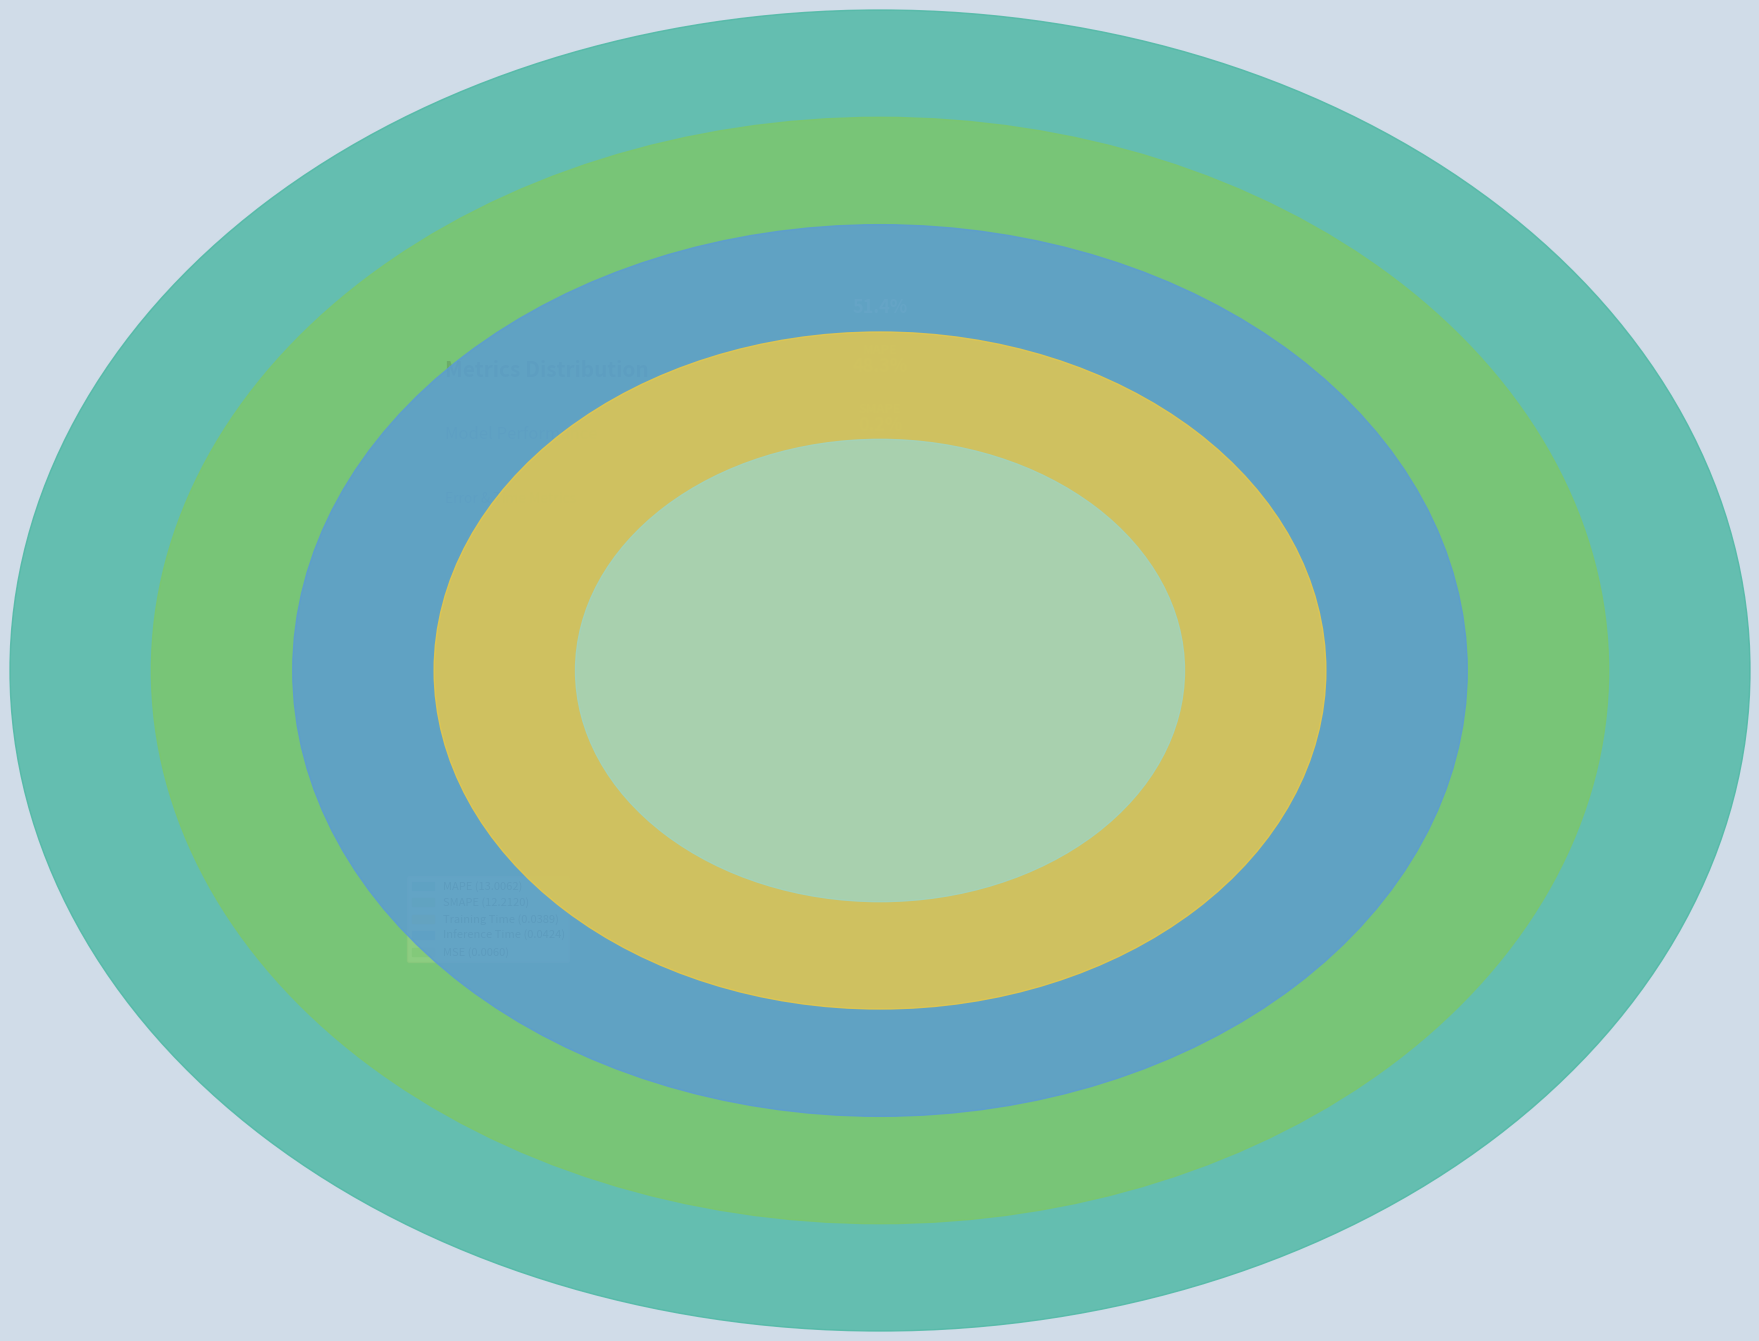

What percentage do Inference Time and SMAPE together represent?

48.4%